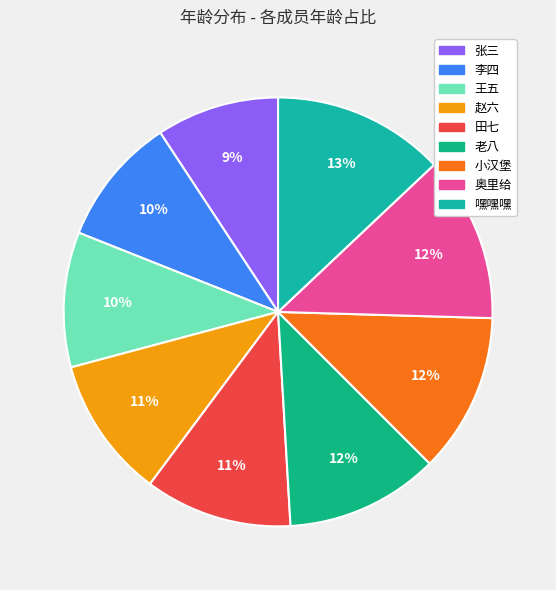

What percentage is the 嘿嘿嘿 slice, to the nearest percent?

13%